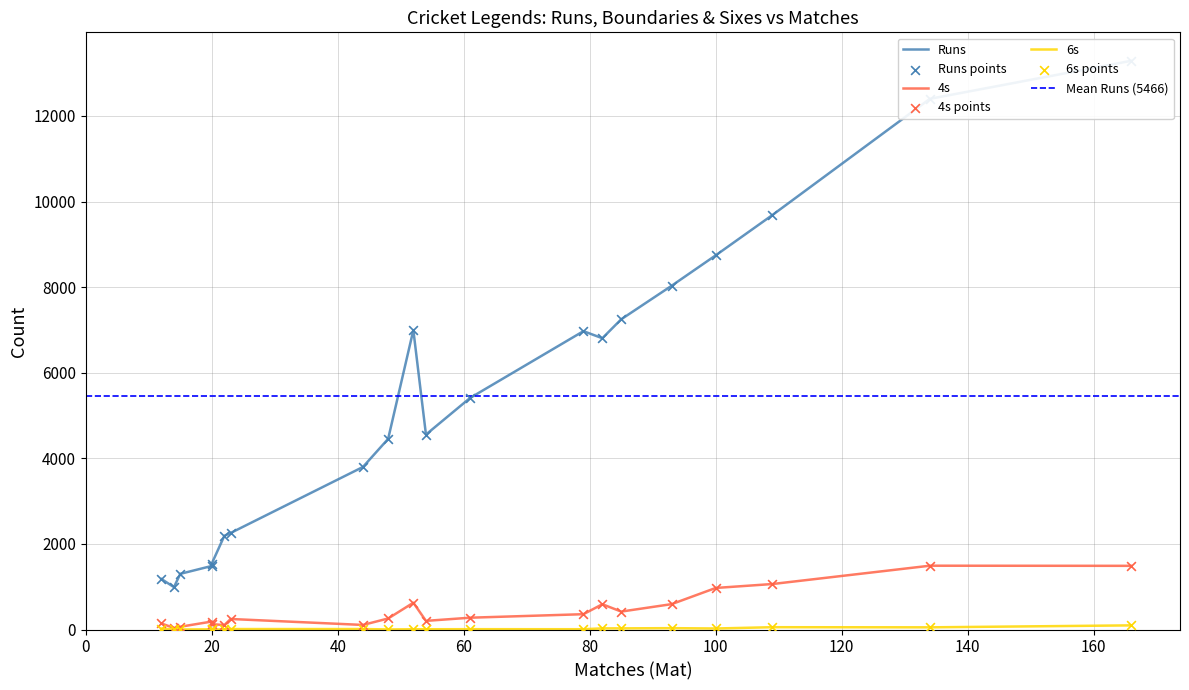

At how many categories does at least one series exceed 9720?

2